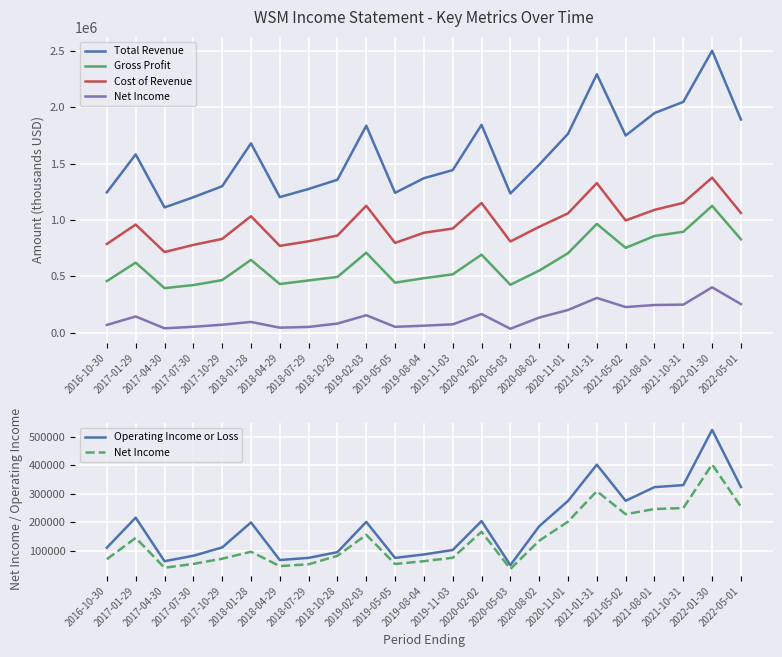

Is the value of Total Revenue at 2019-05-05 greater than the value of Cost of Revenue at 2022-05-01?

Yes